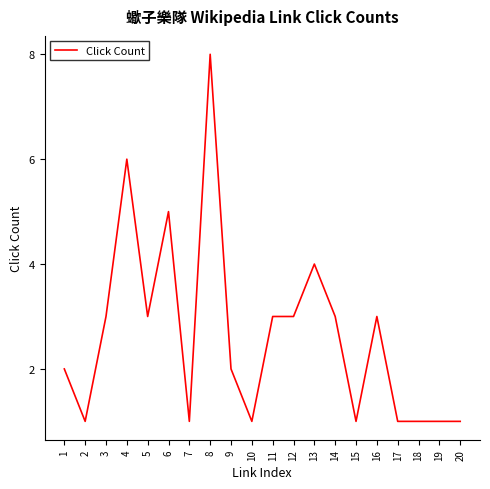

At which category does the data reach its first local peak?

4